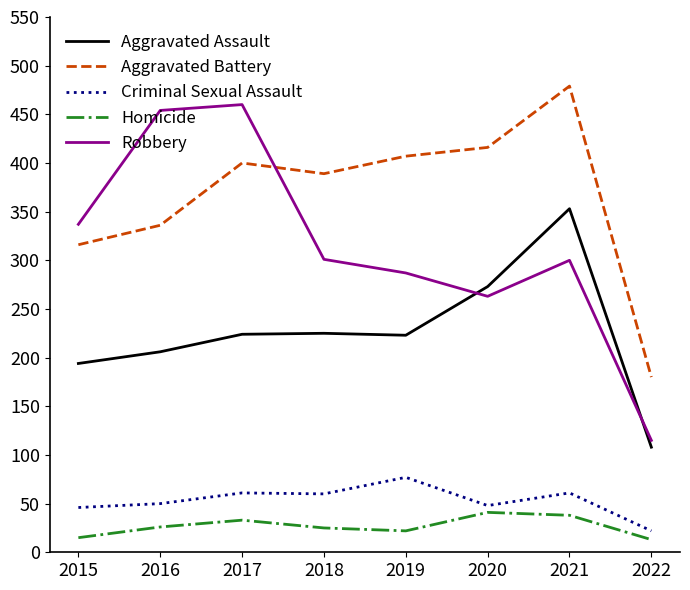

At 2019, list the series in order from smallest to largest.

Homicide, Criminal Sexual Assault, Aggravated Assault, Robbery, Aggravated Battery